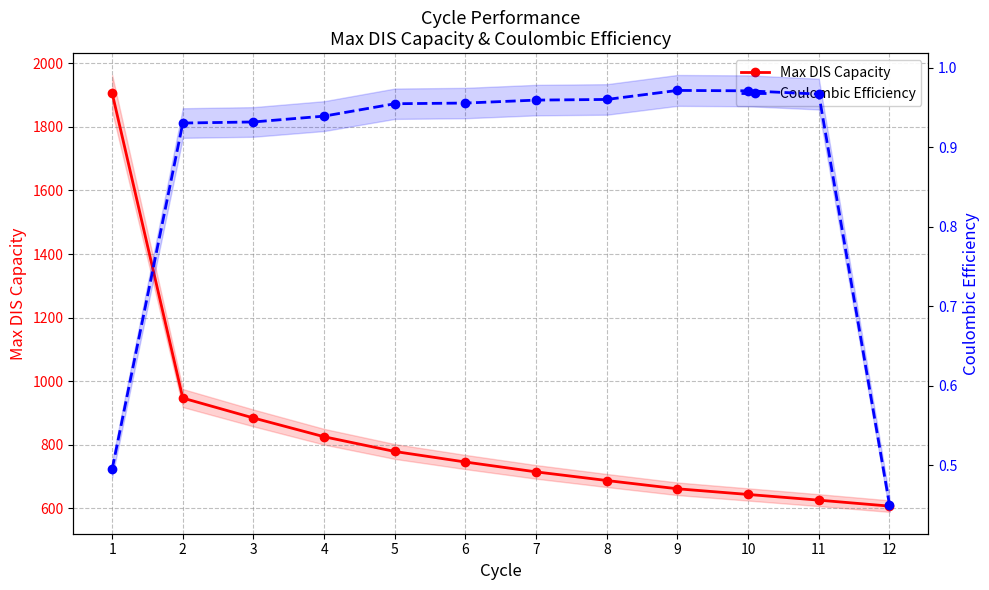

The value of Max DIS Capacity at 6 is 745.1. True or false?

True